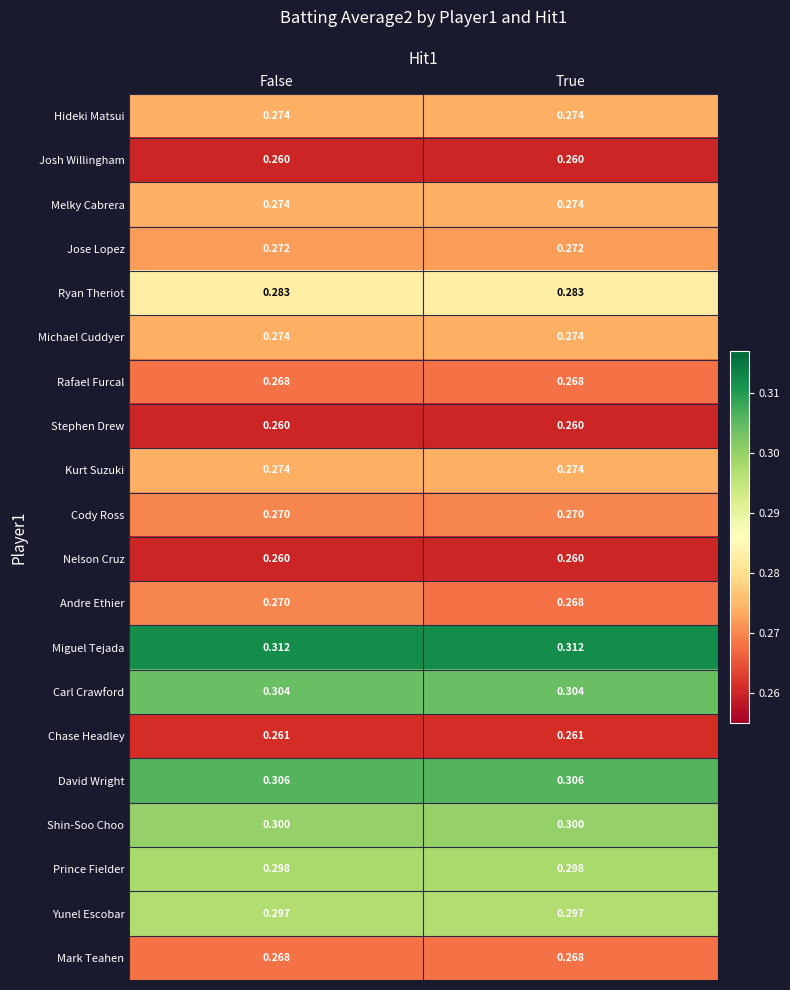

How many data points does each series have?

2